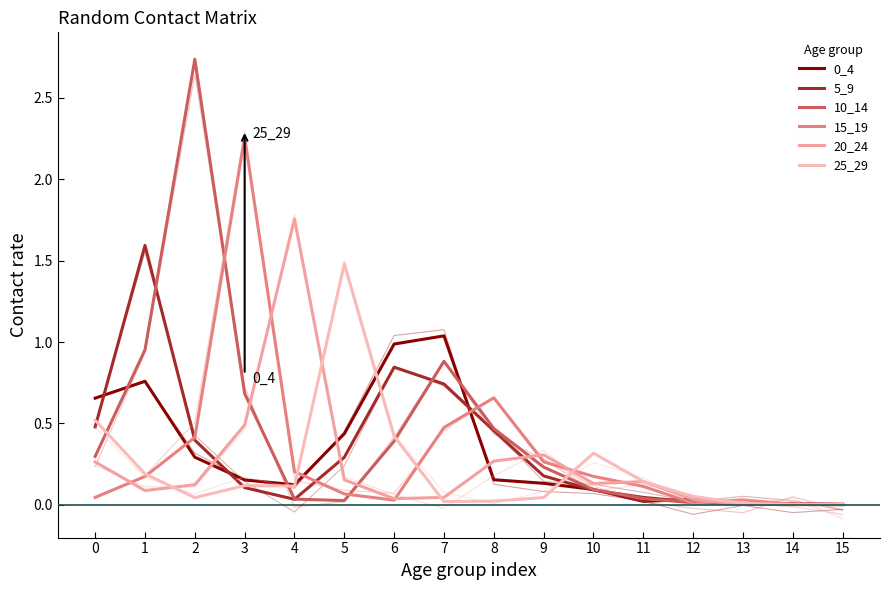

Which category has the highest value in the 5_9 series?

1